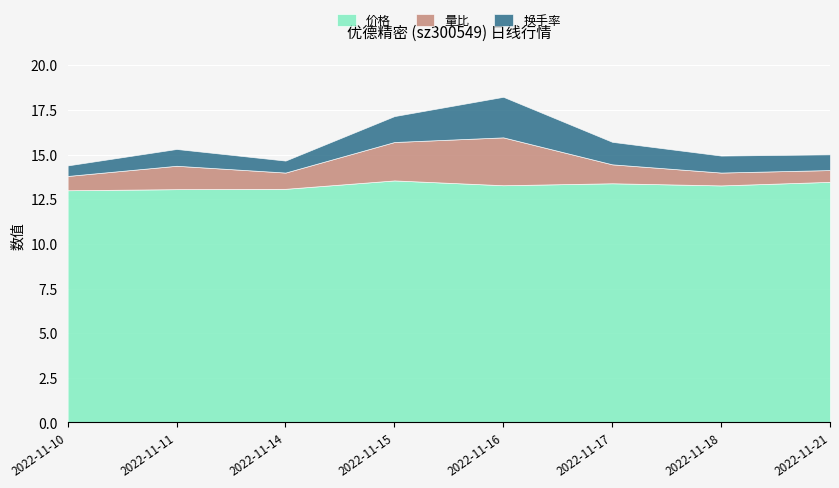

What is the value of the 价格 point at the 8th from the left?

13.5